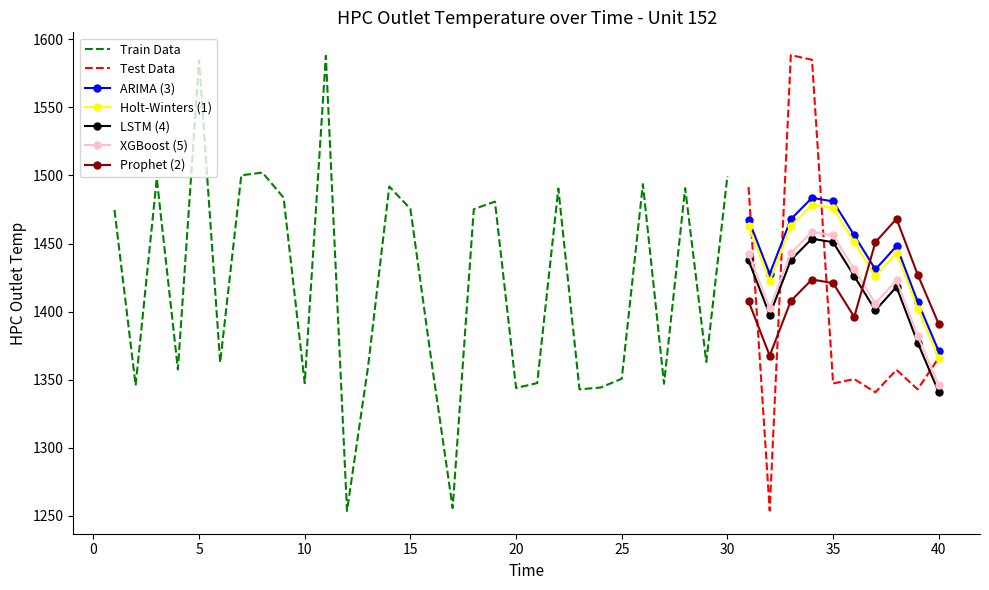

What is the maximum value shown in the chart?

1588.4